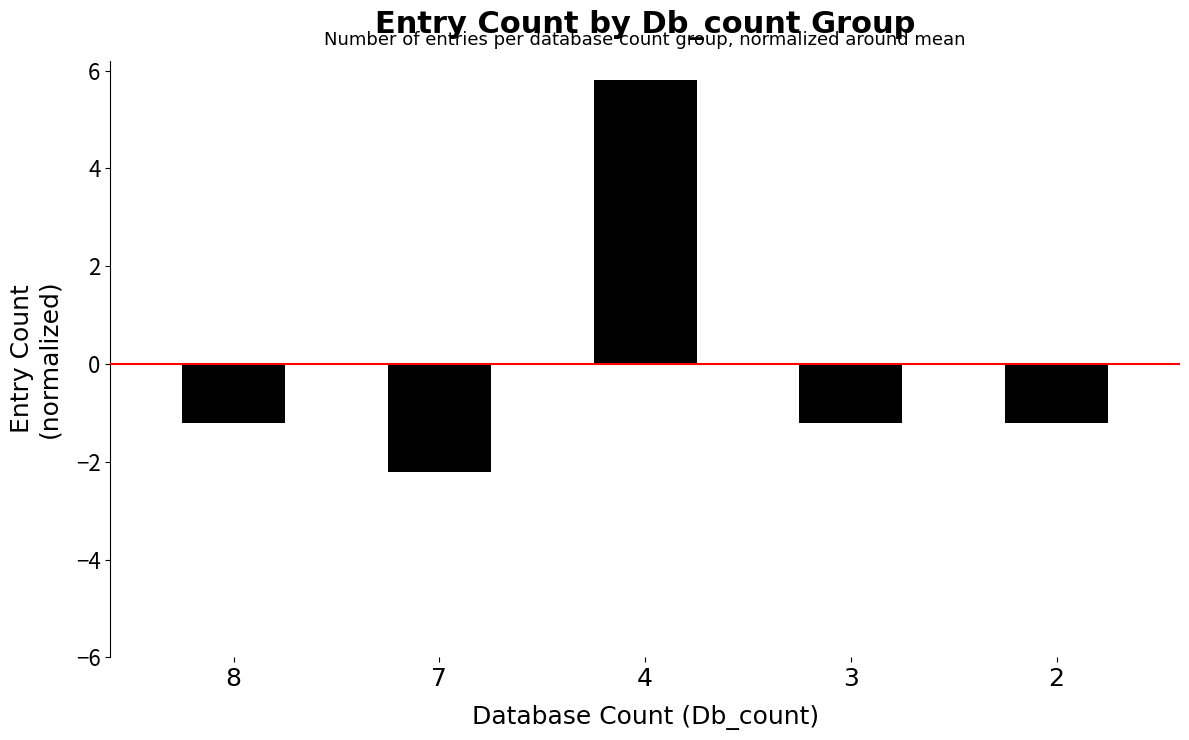

The chart shows a value of -1.2 at 8. True or false?

True